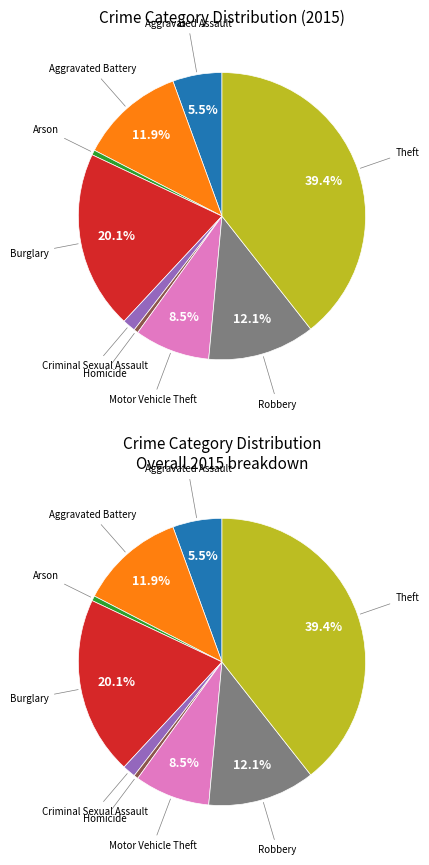

Rank the categories by value from lowest to highest.

Homicide, Arson, Criminal Sexual Assault, Aggravated Assault, Motor Vehicle Theft, Aggravated Battery, Robbery, Burglary, Theft